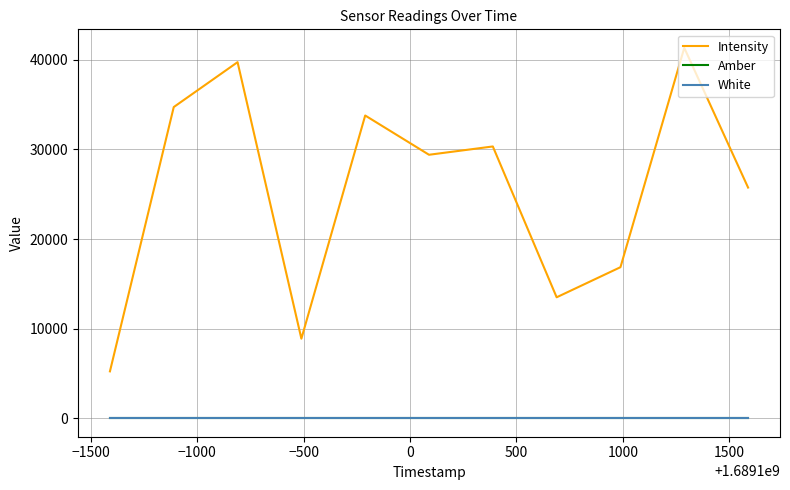

True or false: Intensity and White intersect in this chart.

False